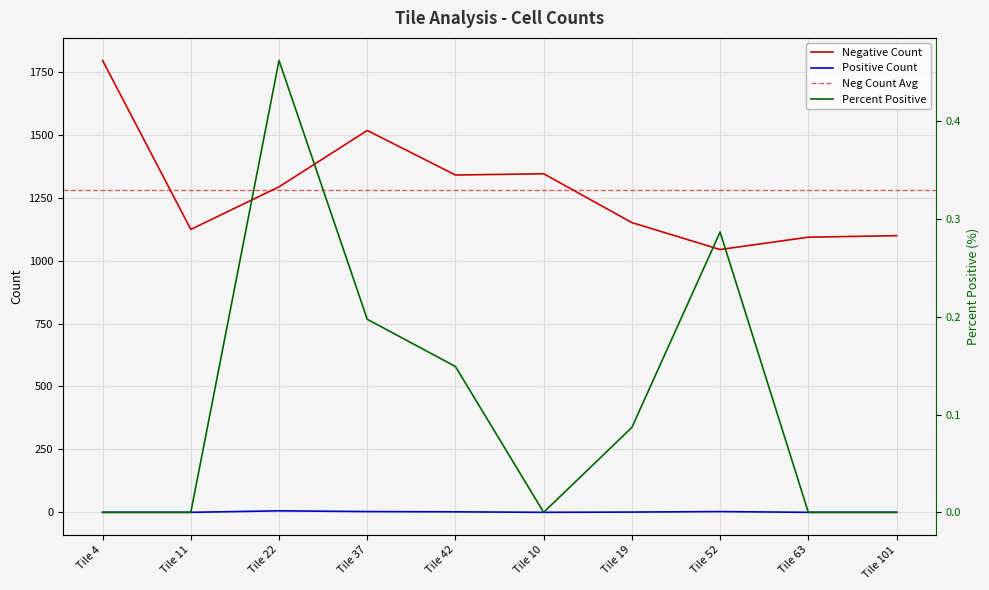

How many positive values does the Positive Count series have?

5